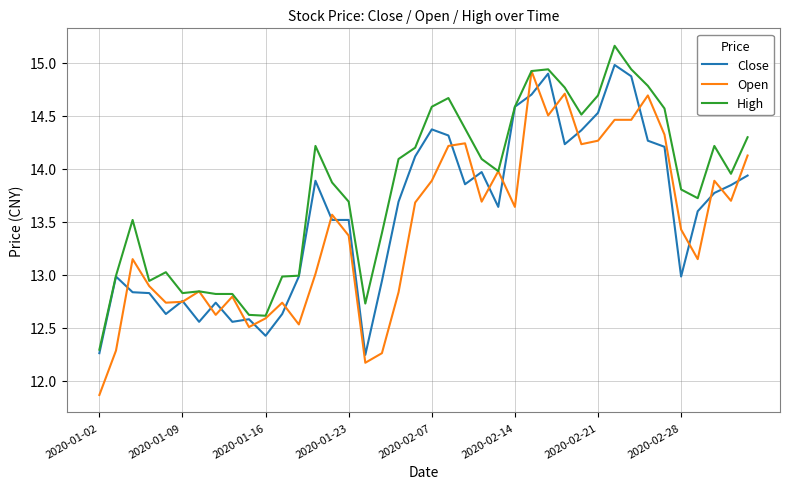

Which series has the widest spread of values?

Open